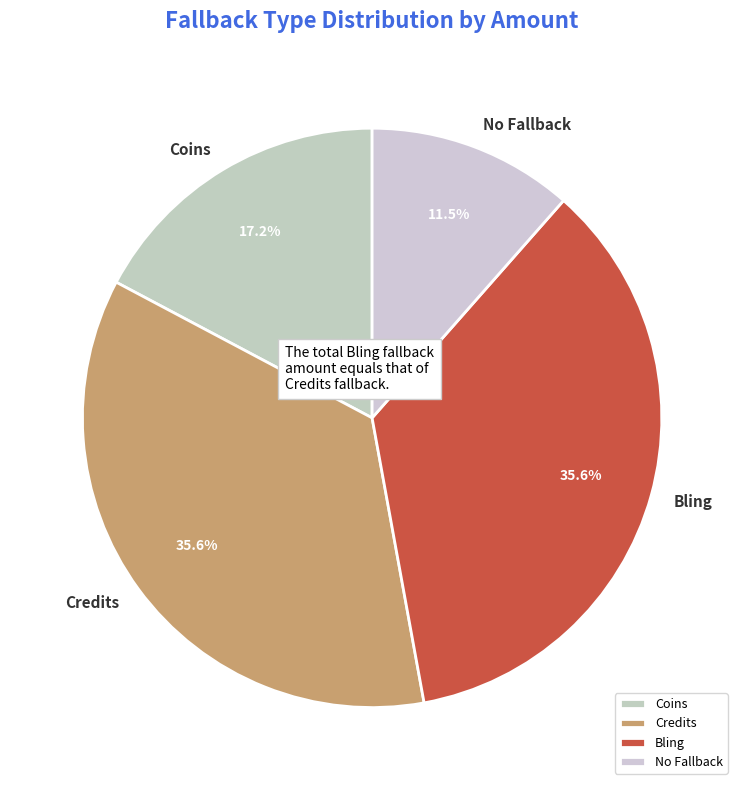

What is the smallest slice in the pie chart?

No Fallback